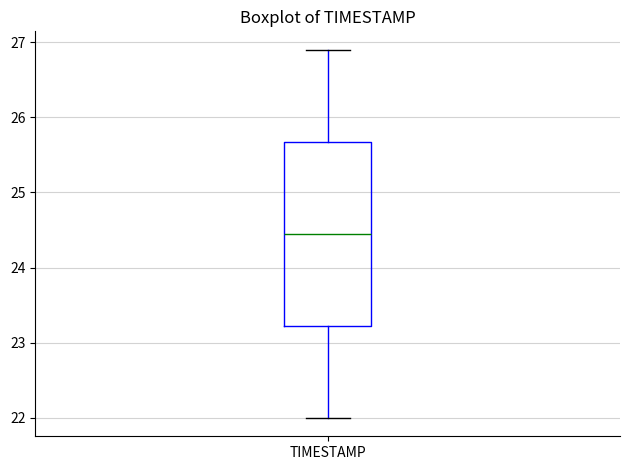

Transcribe this box plot: give where the median line is, the range the box spans, and where the two whiskers end, as read against the y-axis. The values are not printed on the chart, so give them approximately, as read against the axis.

median 24.5, box 23.2 to 25.7, whiskers 22.0 to 26.9